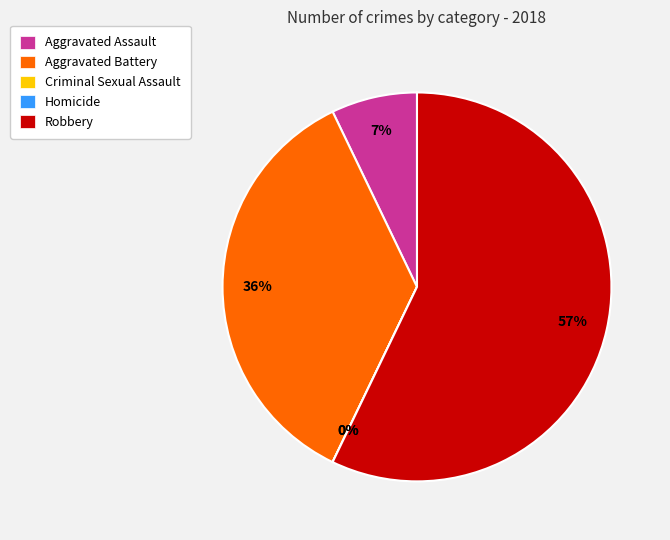

What percentage is the Aggravated Battery slice, to the nearest percent?

36%